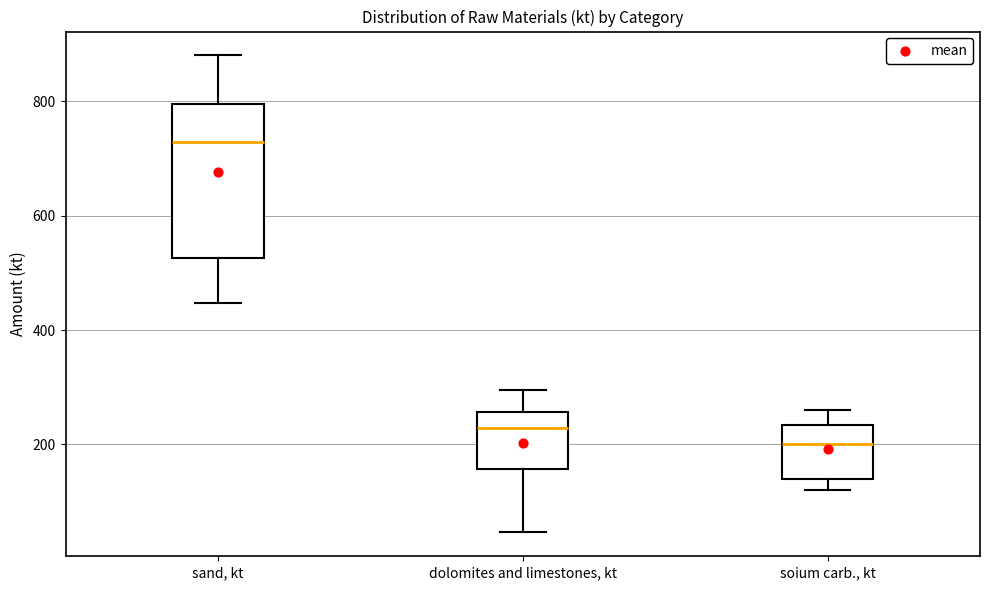

Reading left to right, transcribe this box plot: for each box, give where its median line is, the range the box spans, and where its two whiskers end, as read against the y-axis. The values are not printed on the chart, so give them approximately, as read against the axis.

sand, kt: median 720, box 520 to 800, whiskers 440 to 880
dolomites and limestones, kt: median 220, box 160 to 260, whiskers 40 to 300
soium carb., kt: median 200, box 140 to 240, whiskers 120 to 260